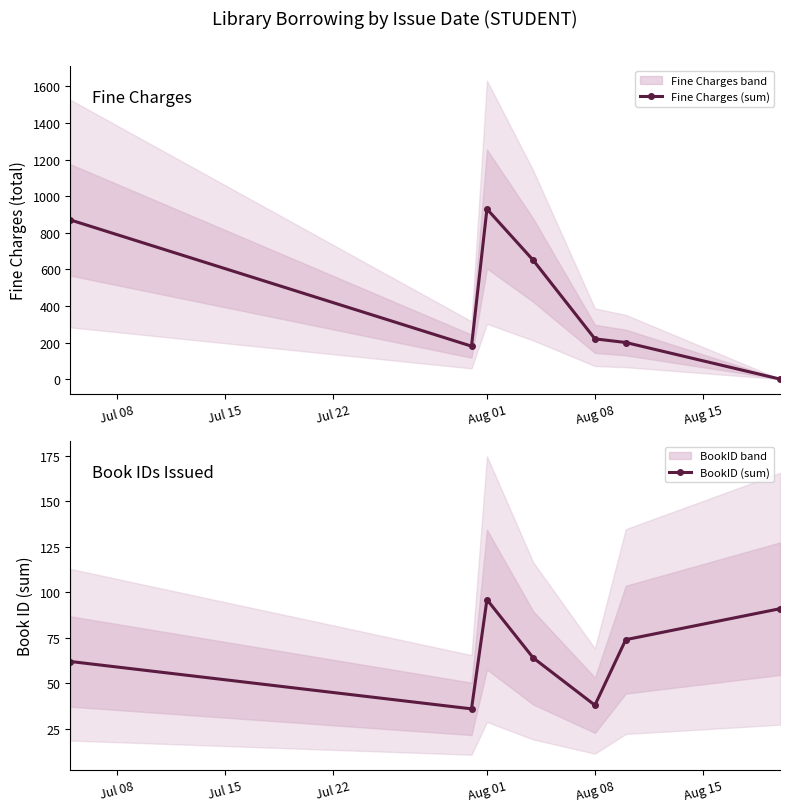

In BookID (sum), how many points are lower than both neighbors (excluding endpoints)?

2